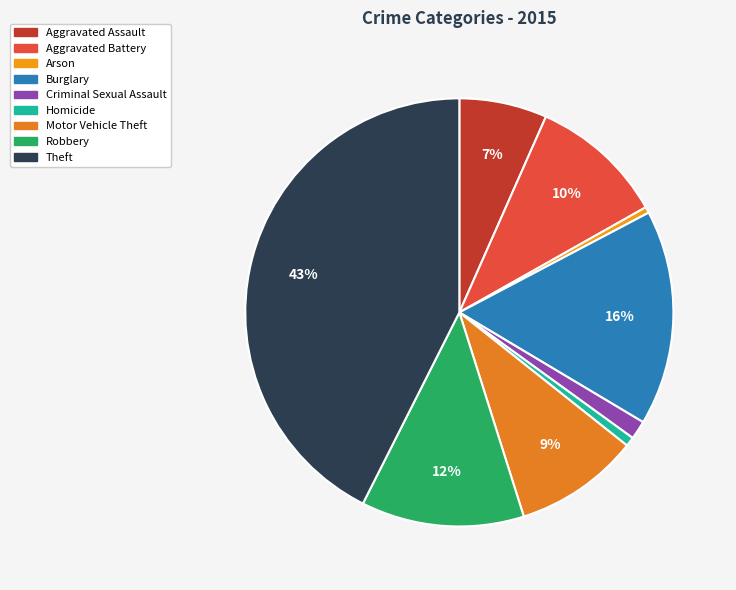

What percentage is the Burglary slice, to the nearest percent?

16%